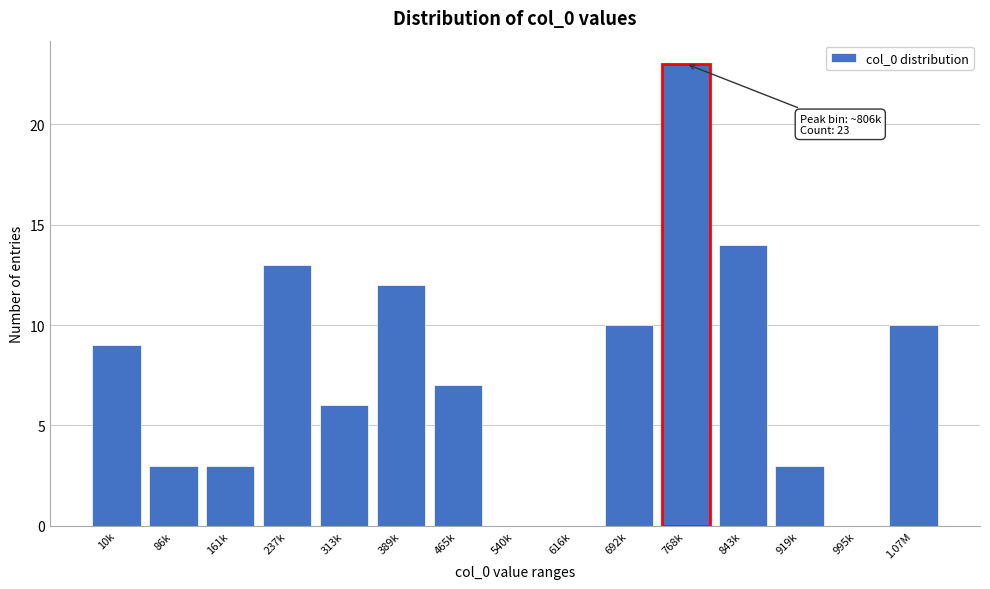

Reading right to left, what are all the values shown in this chart?

1.07M=10	995k=0	919k=3	843k=14	768k=23	692k=10	616k=0	540k=0	465k=7	389k=12	313k=6	237k=13	161k=3	86k=3	10k=9